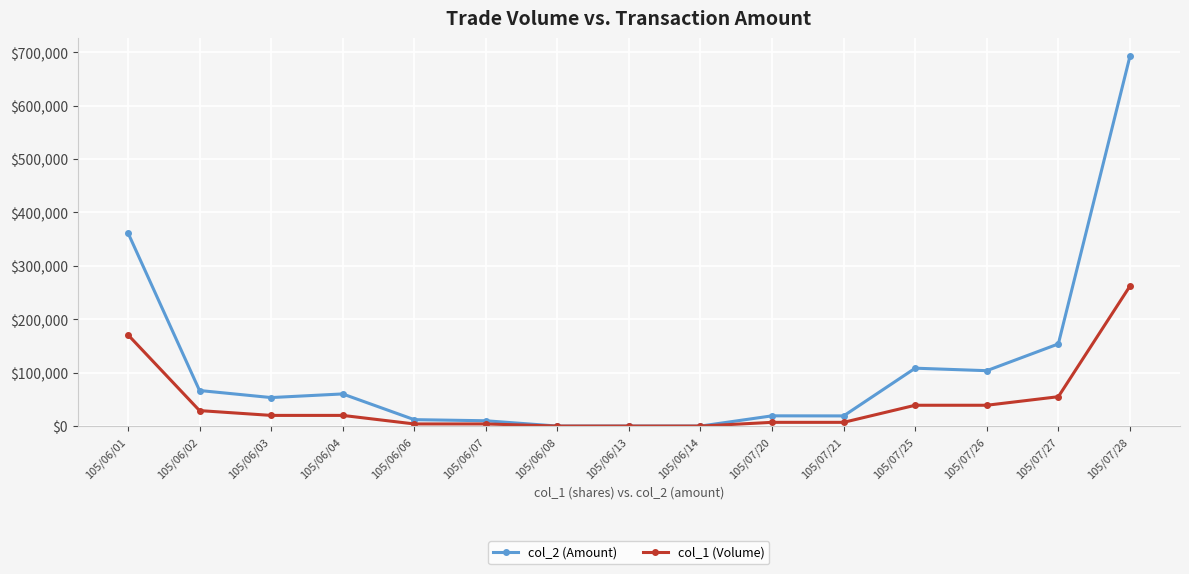

At which category does the chart reach its peak across all series?

105/07/28